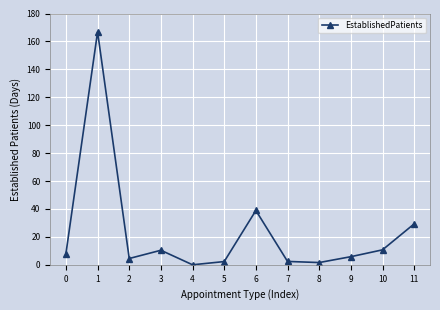

How many values are below 8?

6